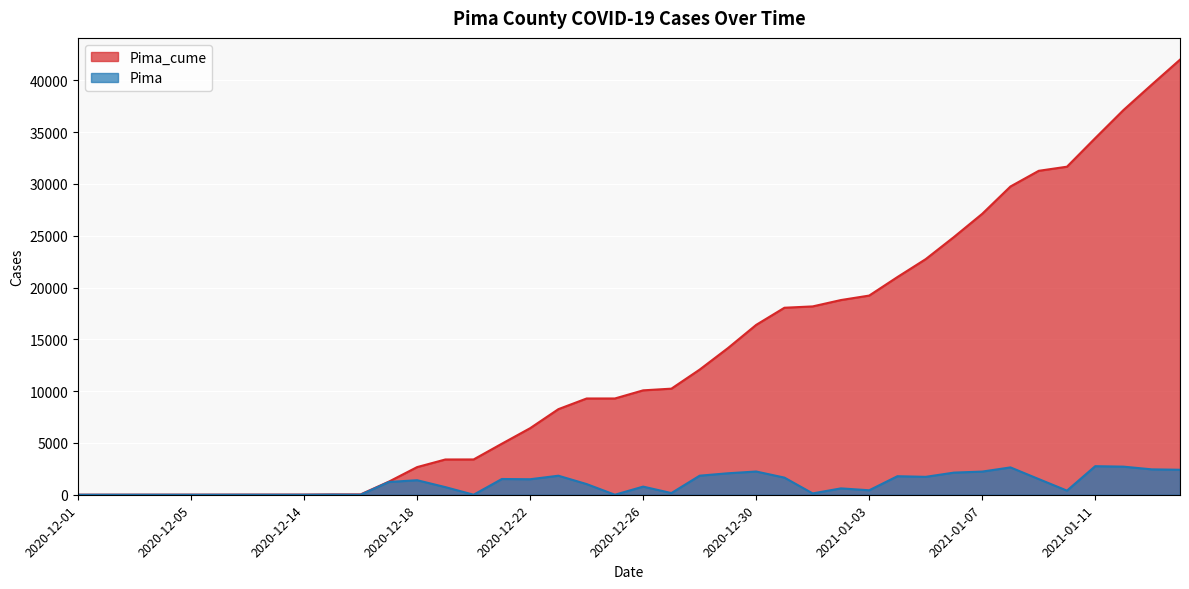

What is the spread (max minus min) of values at 2021-01-09?

29754